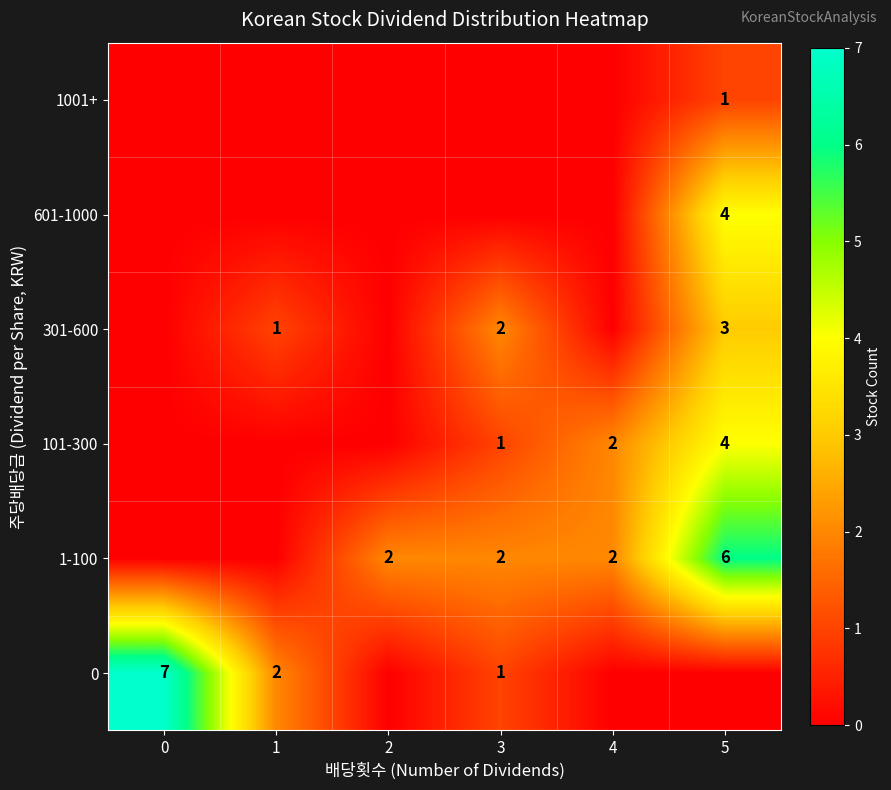

True or false: 301-600 has a value of 5 at 5.

False